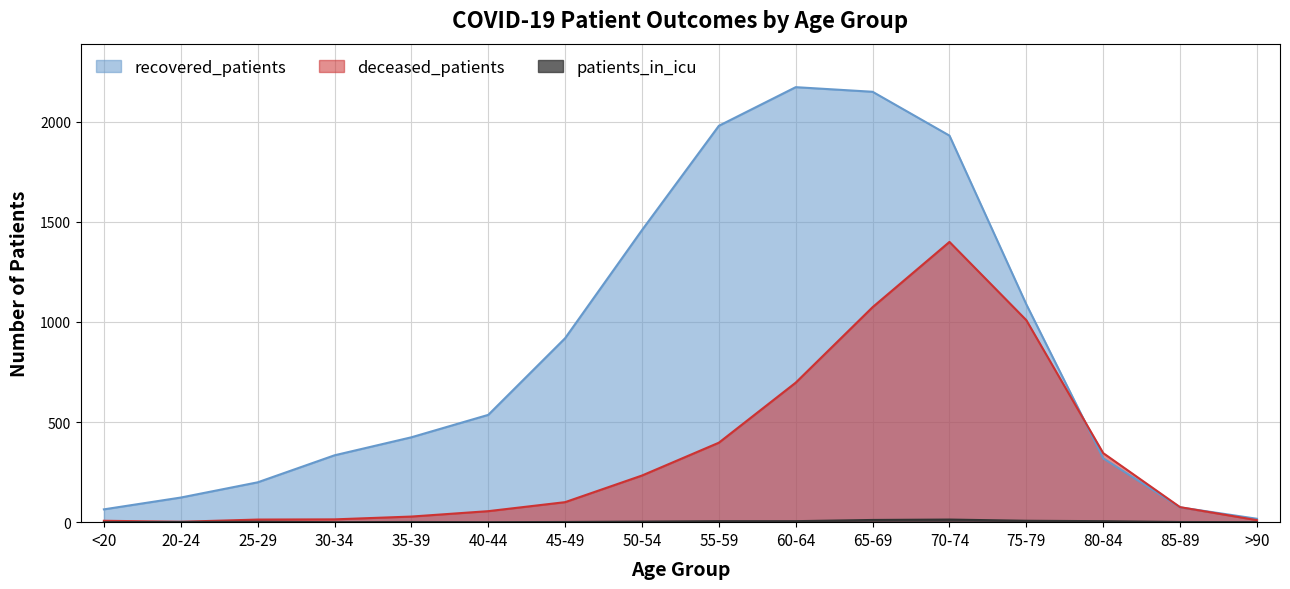

How many data points does each series have?

16